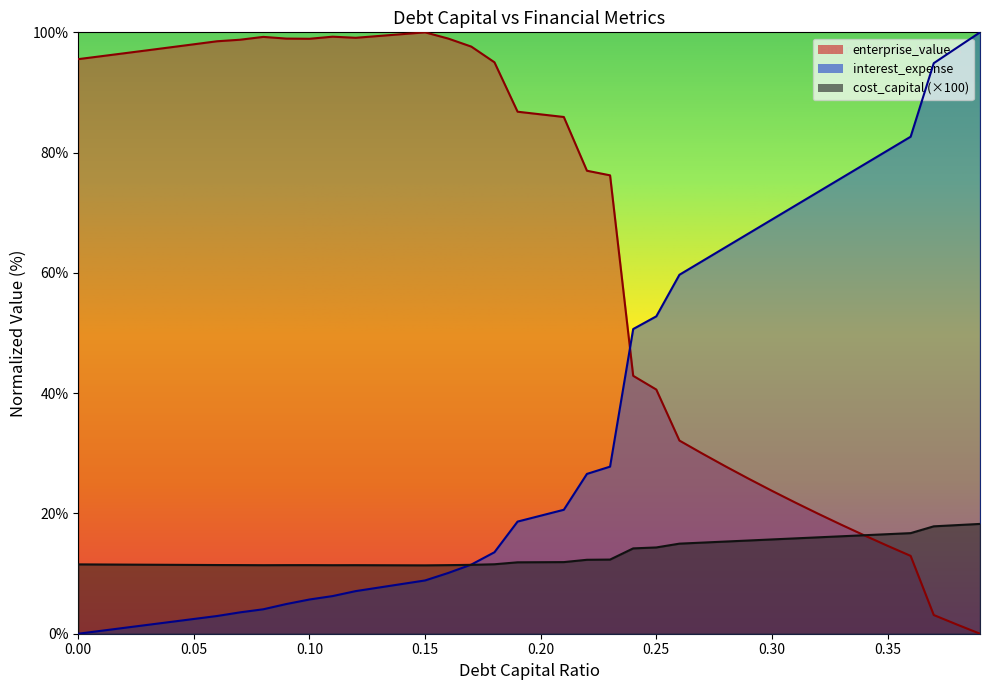

Which series ends up on top after the final intersection of cost_capital and enterprise_value?

cost_capital